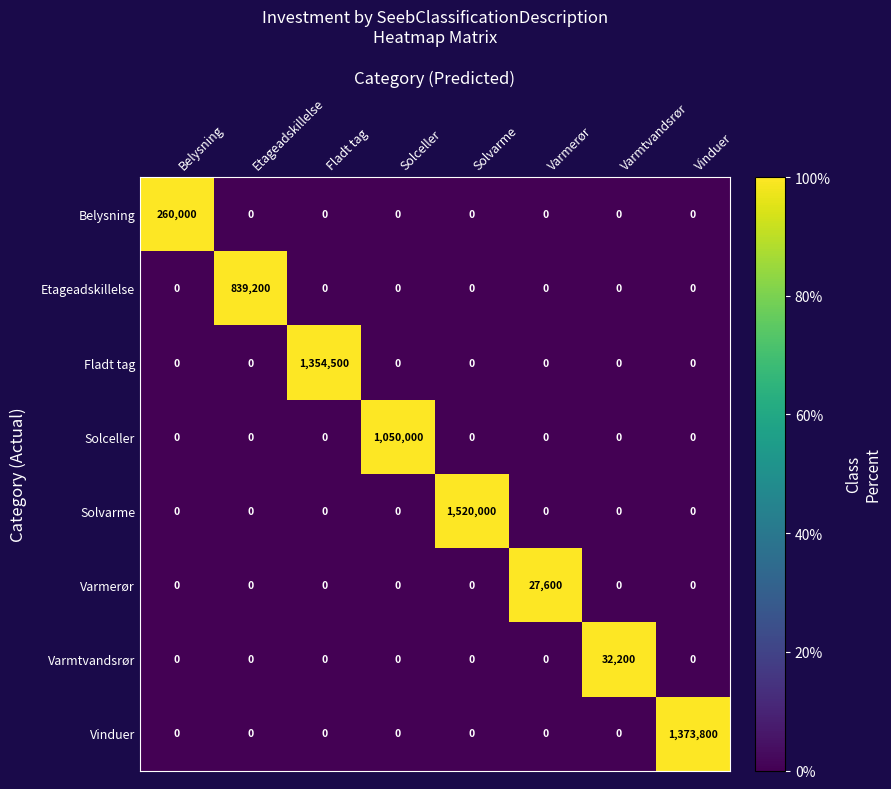

What is the sum of all Etageadskillelse values?

839200